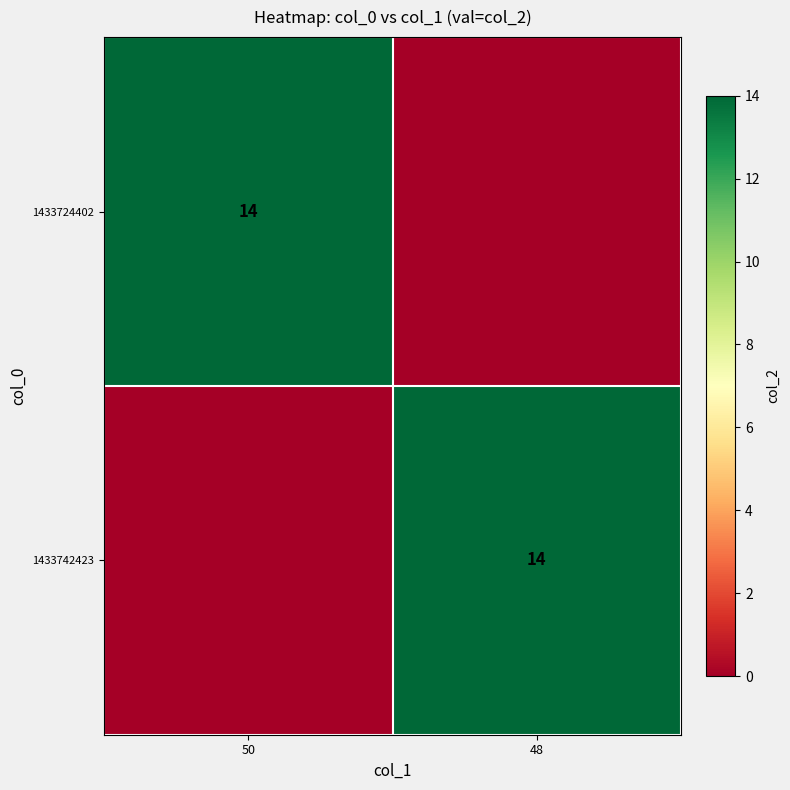

Is it true that 1433742423 equals 5 at 48?

False